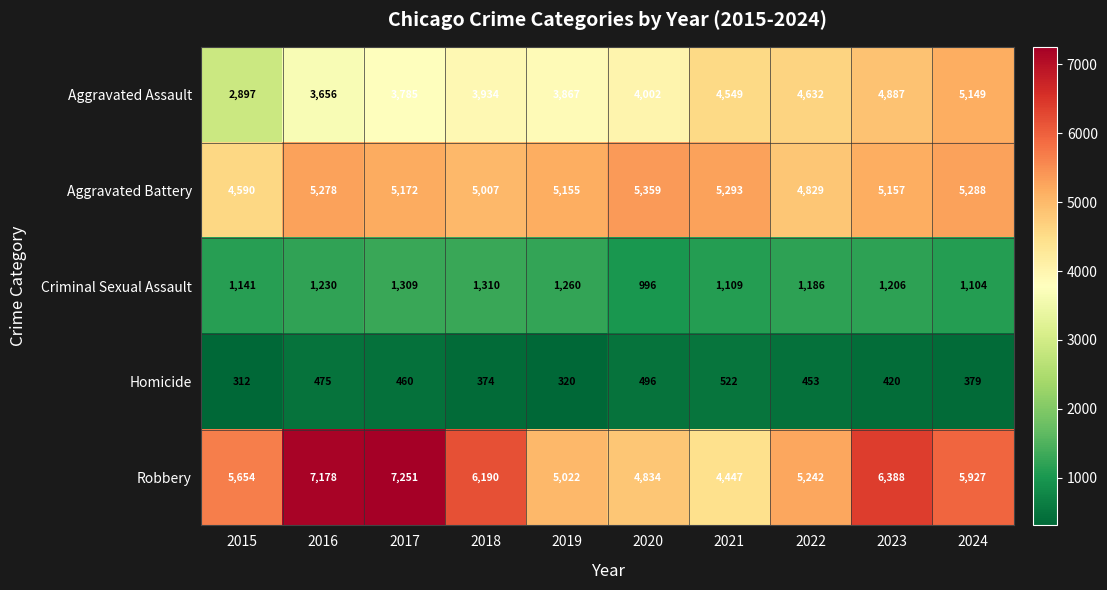

Between 2018 and 2021, which series saw the biggest shift?

Robbery